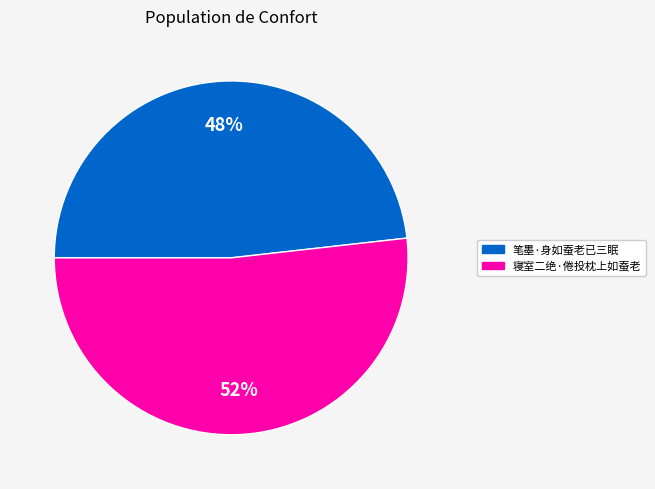

What is the largest slice in the pie chart?

寝室二绝·倦投枕上如蚕老